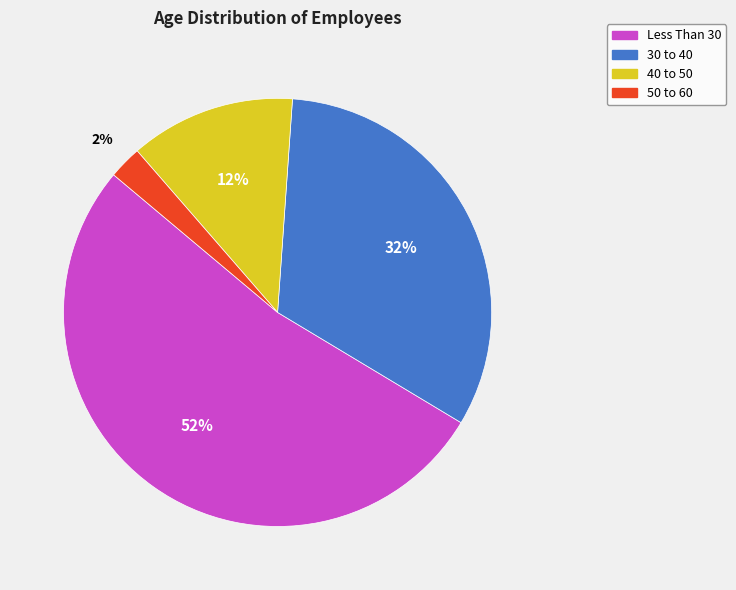

Rank the categories by value from highest to lowest.

Less Than 30, 30 to 40, 40 to 50, 50 to 60